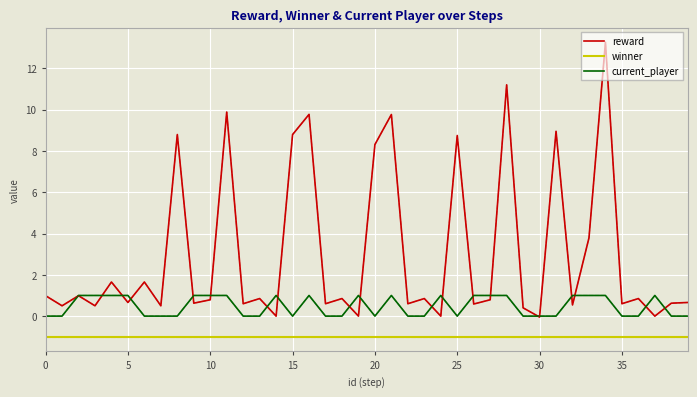

At how many categories does at least one series exceed 12?

1